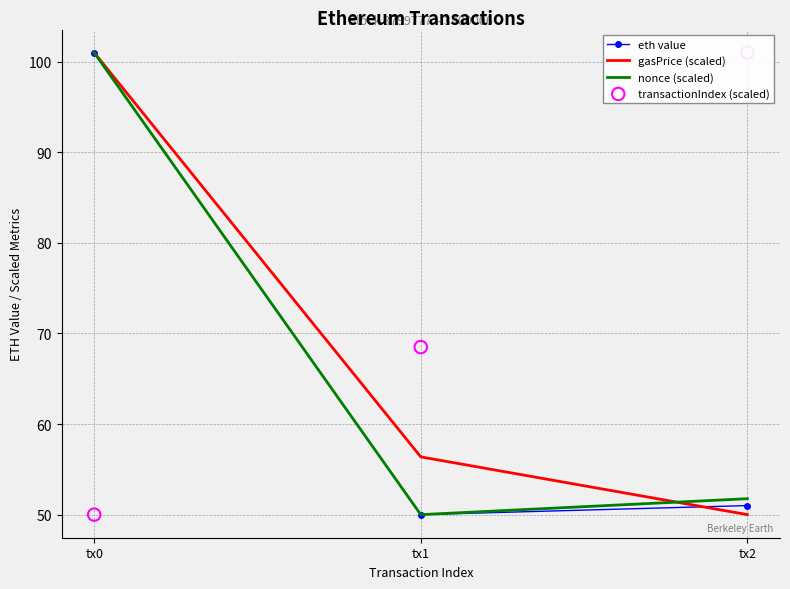

At which category is the sum across all series the highest?

tx0